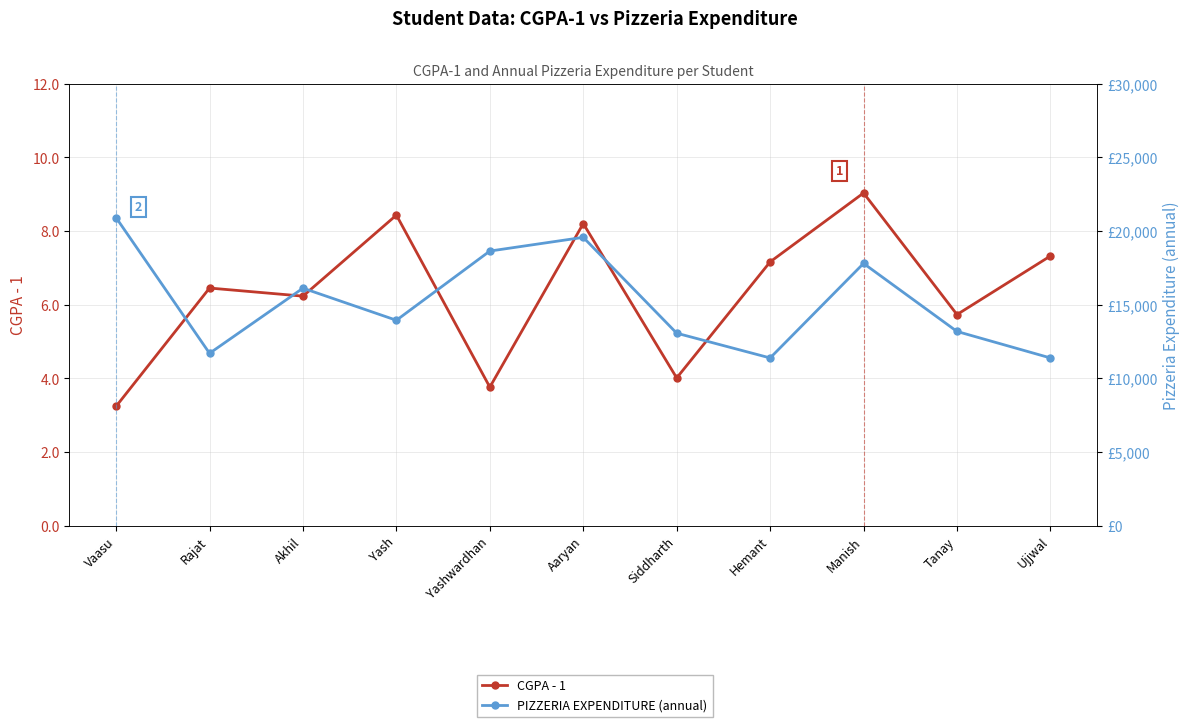

True or false: CGPA - 1 and PIZZERIA EXPENDITURE (annual) cross at least once.

False